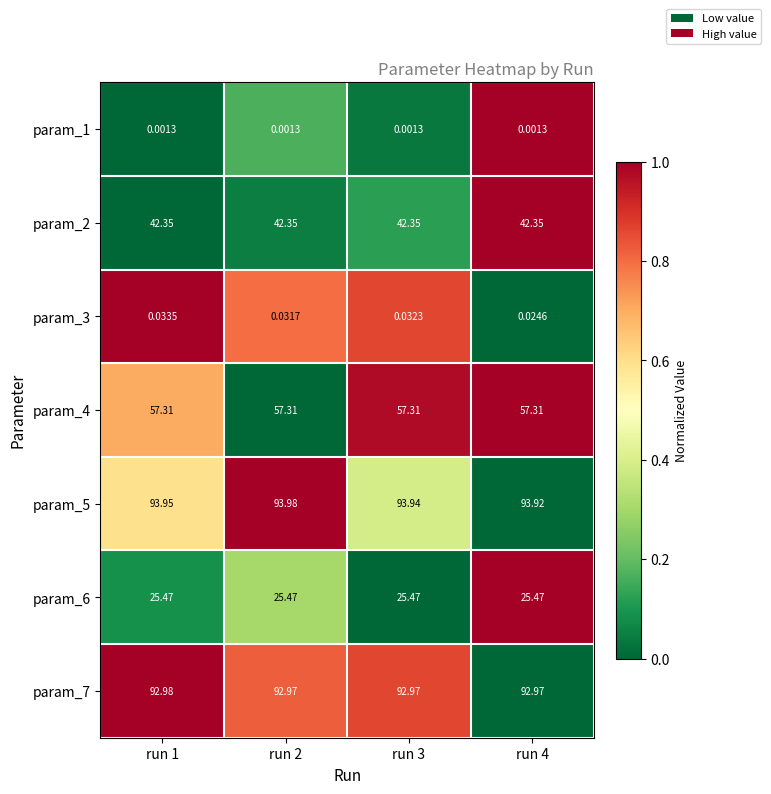

Is the value of param_6 at run 2 greater than the value of param_3 at run 3?

Yes